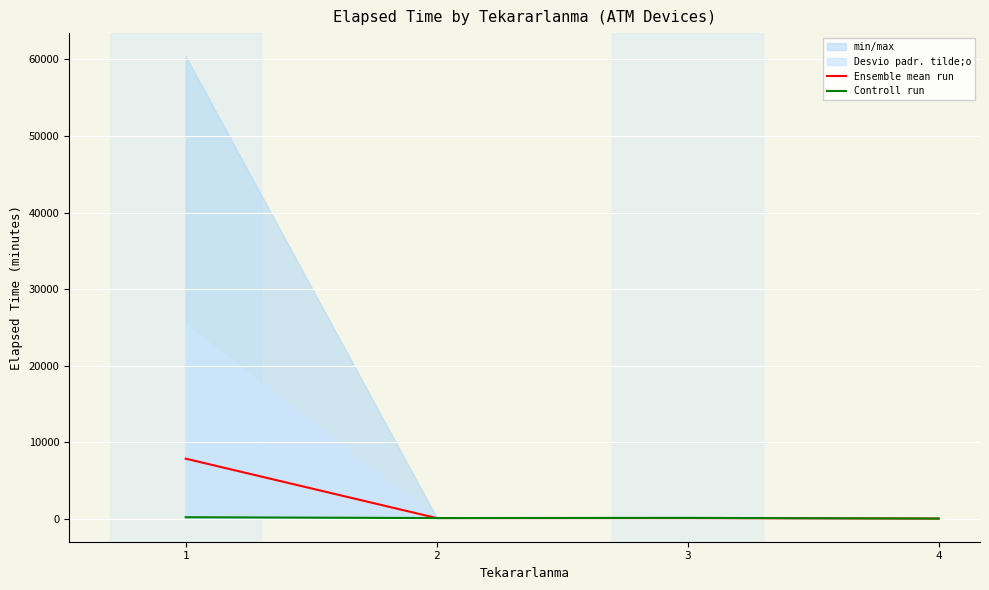

The value of Ensemble mean run at 4 is 5.0. True or false?

True